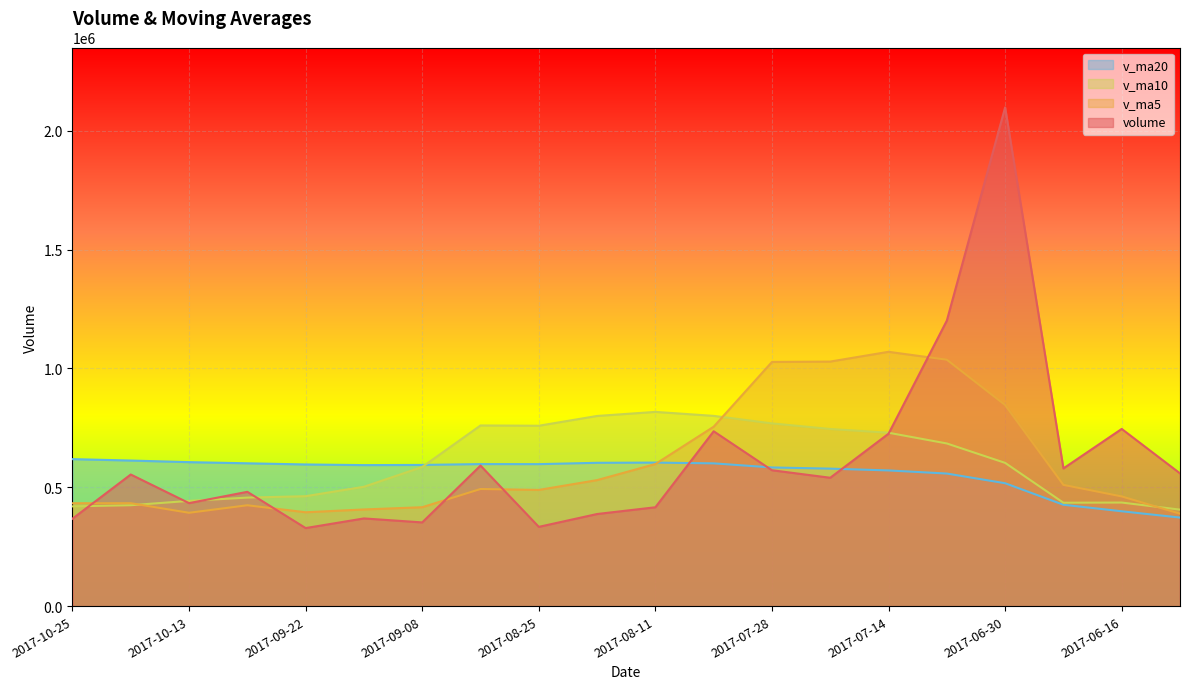

True or false: v_ma5 has a value of 137717.3 at 2017-09-22.

False